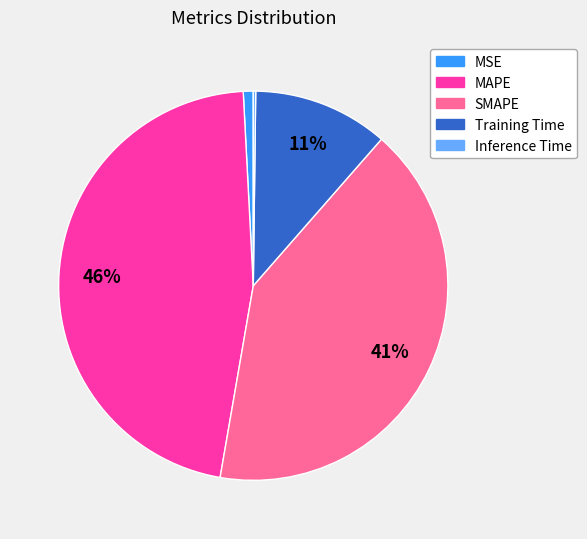

True or false: SMAPE accounts for 41% of the total.

True